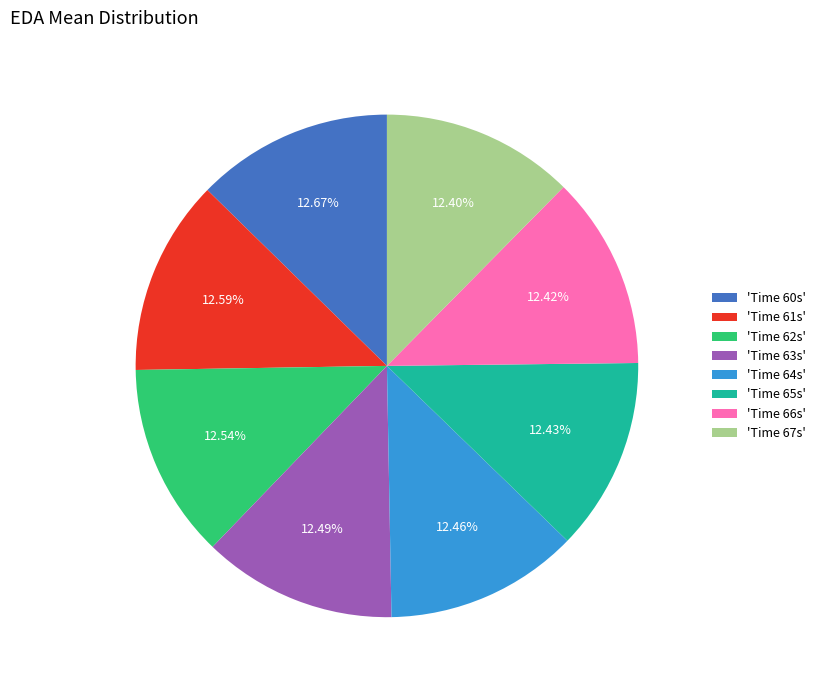

How many slices are in this pie chart?

8